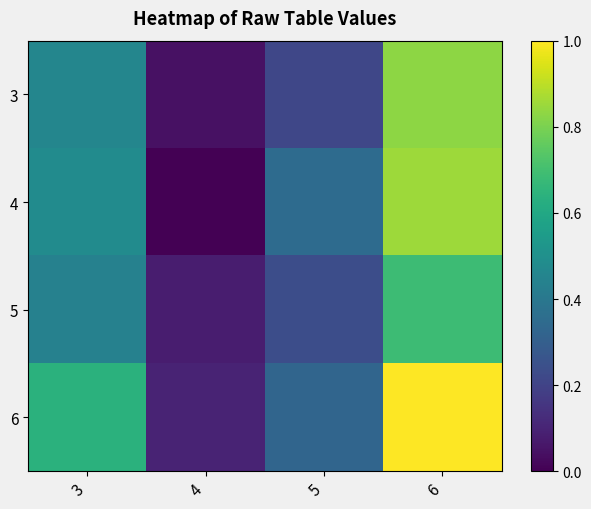

Reading right to left, list all the values displayed in this chart.

3: 6=0.8	5=0.2	4=0.0	3=0.5
4: 6=0.9	5=0.3	4=0.0	3=0.5
5: 6=0.7	5=0.2	4=0.1	3=0.4
6: 6=1.0	5=0.3	4=0.1	3=0.6